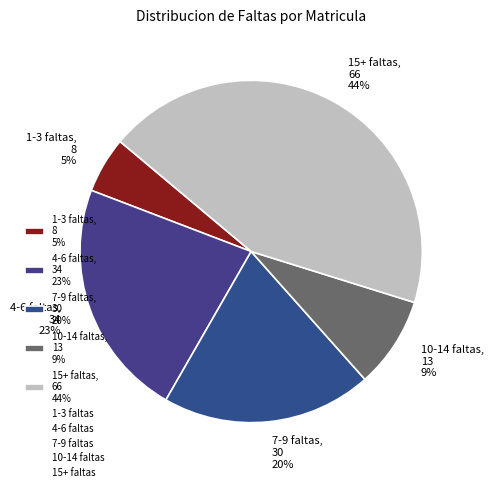

How many slices are in this pie chart?

5